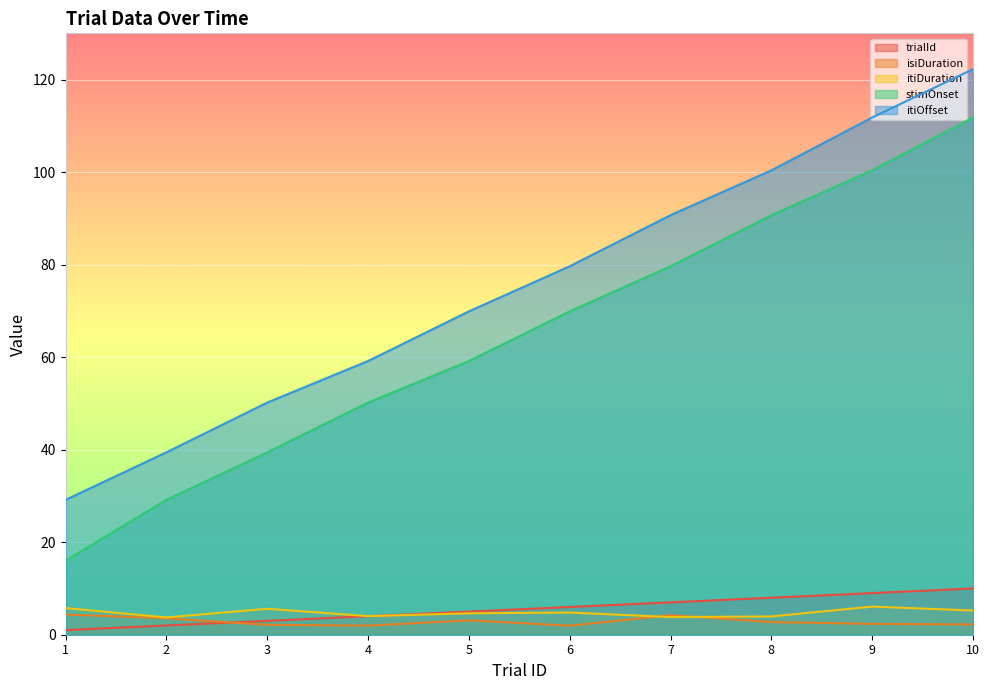

The itiOffset series shows 10.9 at 2. True or false?

False